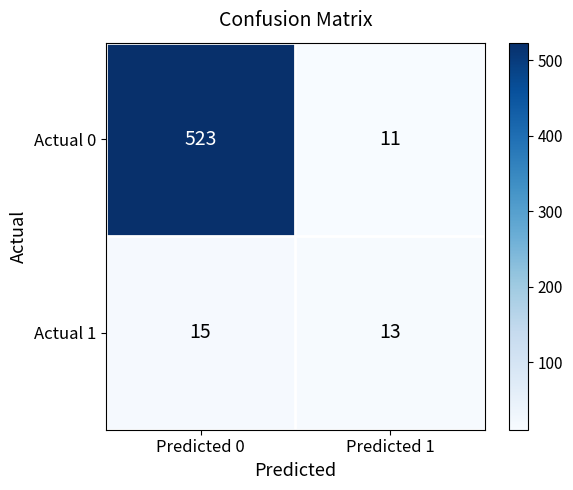

Rank the series at Predicted 1 from lowest to highest value.

Actual 0, Actual 1